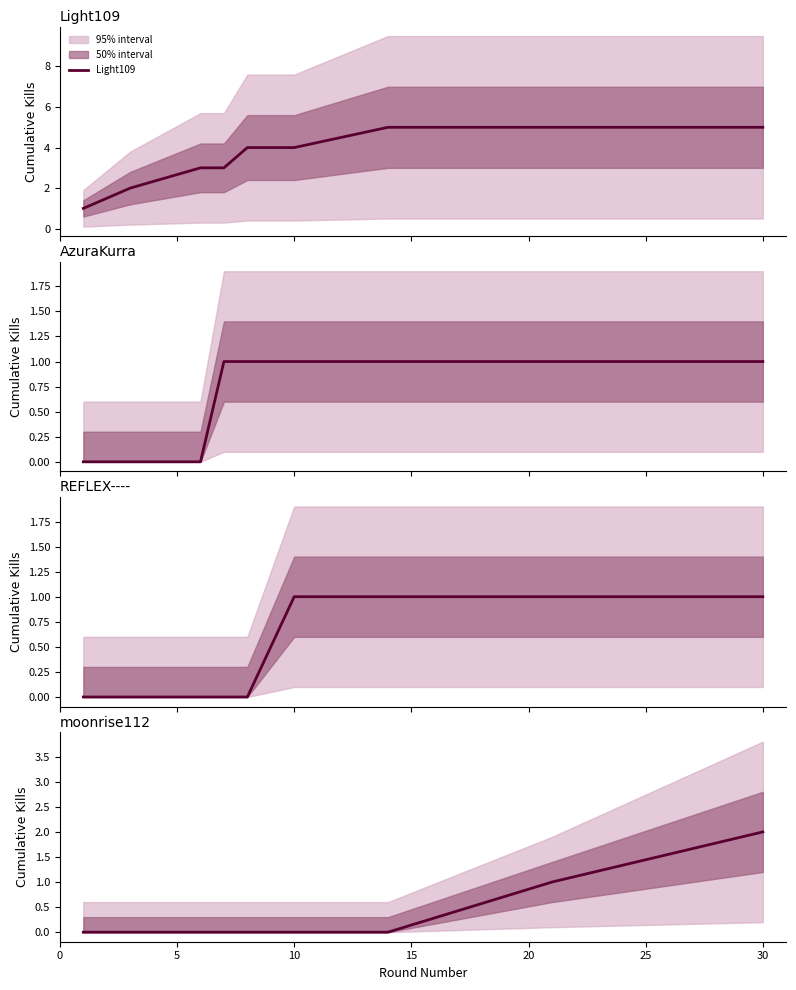

What is the difference between the highest and lowest values at 5?

2